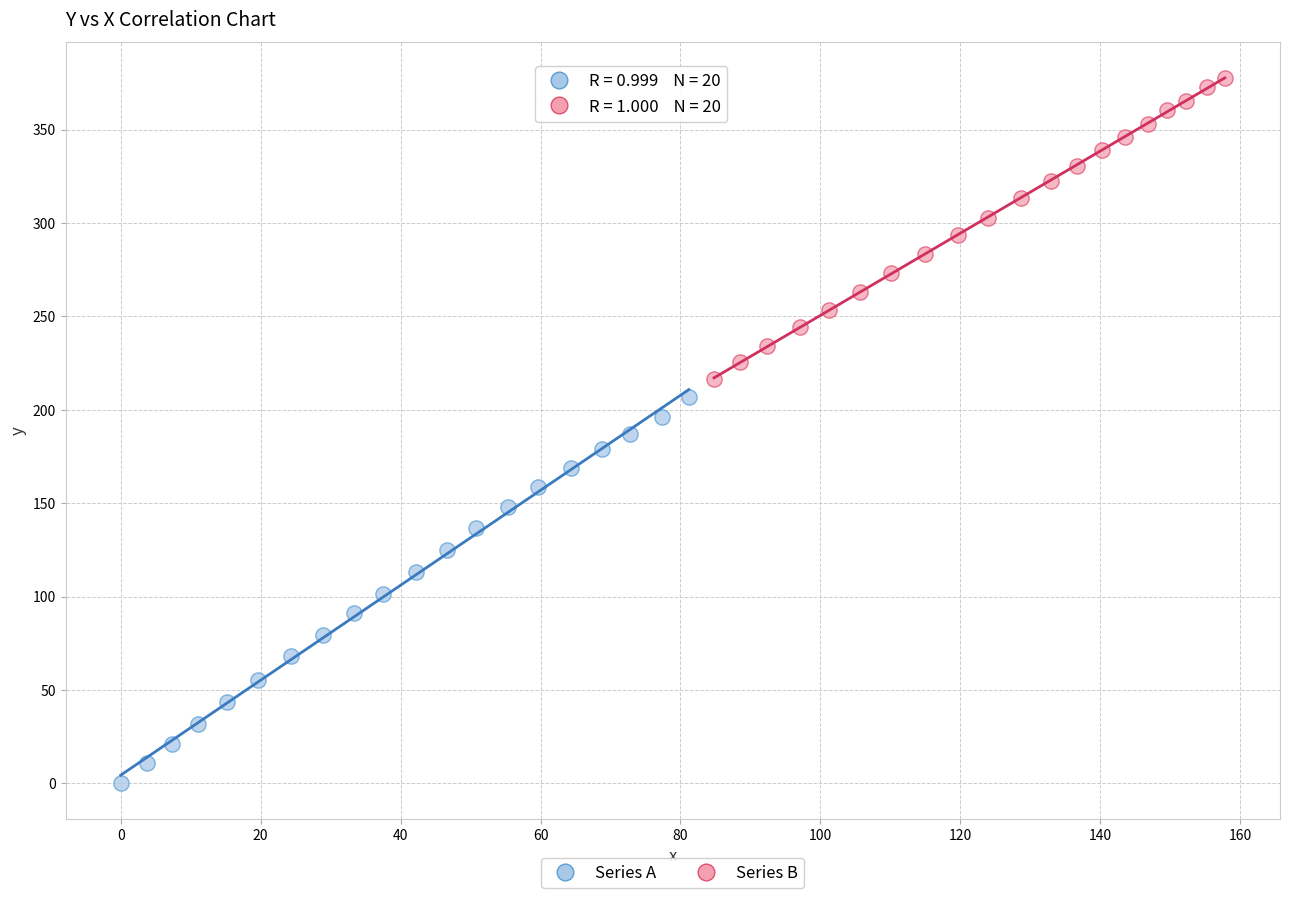

Which series has the largest Y range (max minus min)?

Series A